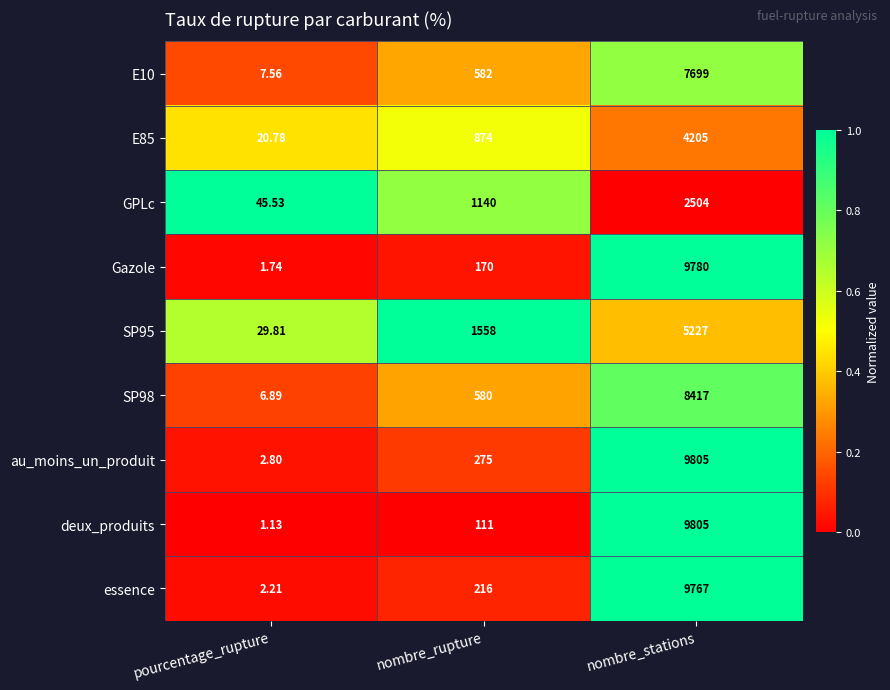

Which series has the largest range (max minus min)?

deux_produits